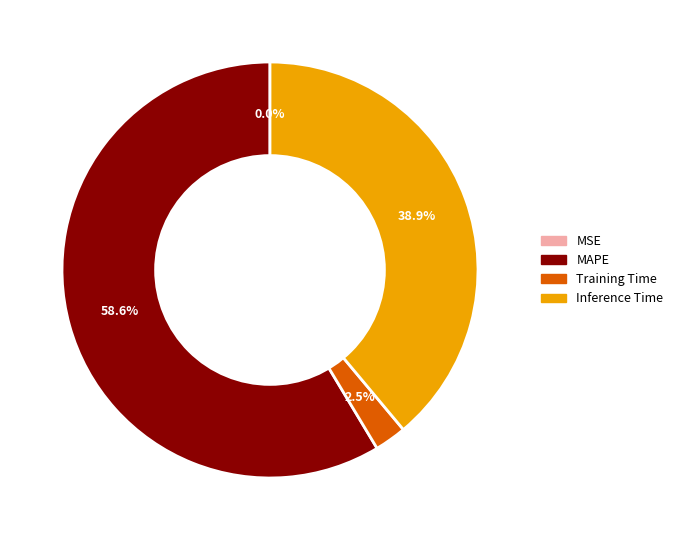

Between Inference Time and Training Time, which is larger?

Inference Time